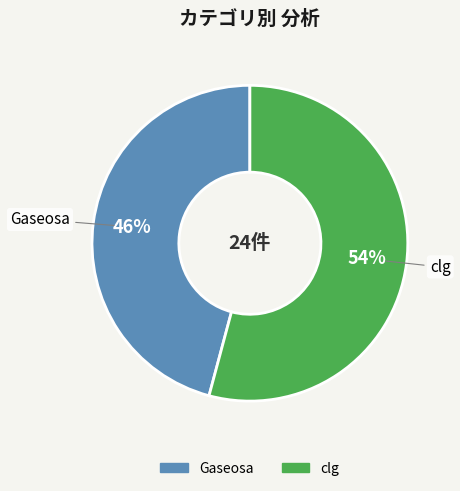

The clg slice represents 54% of the pie. True or false?

True